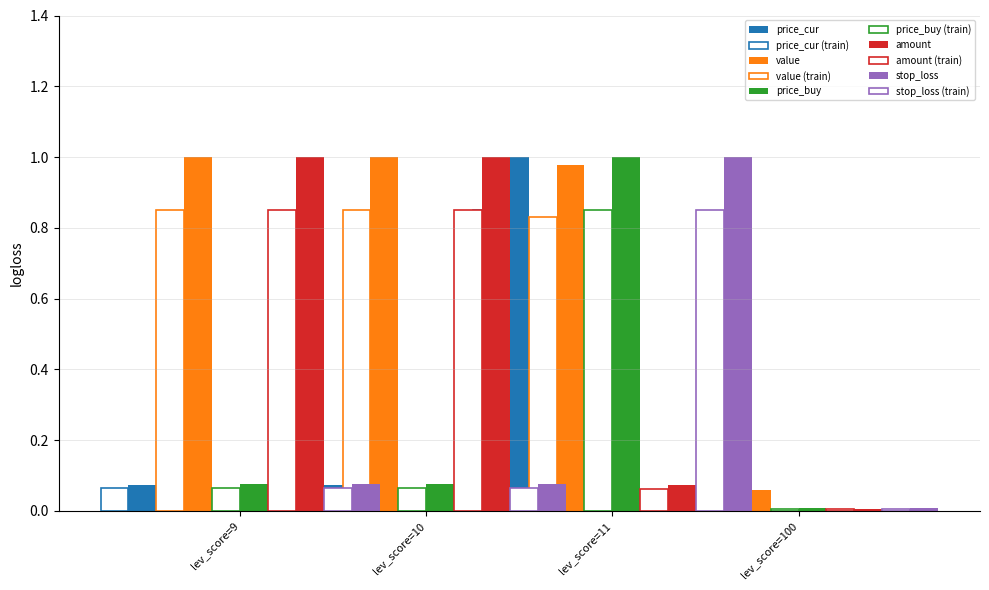

Which series has the widest spread of values?

amount